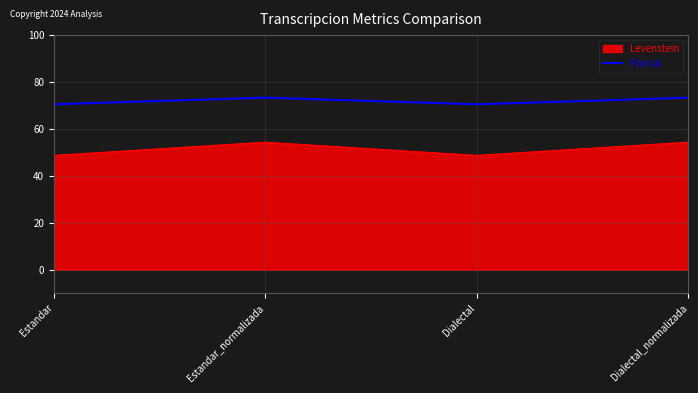

Is it true that Parcial equals 25.9 at Dialectal_normalizada?

False